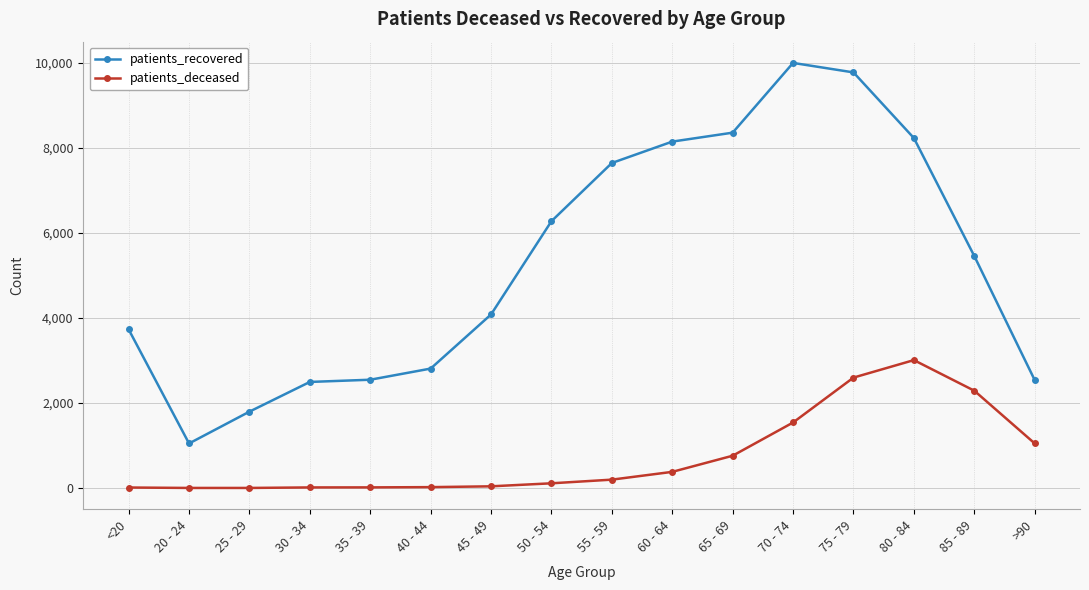

In patients_recovered, how many points are lower than both neighbors (excluding endpoints)?

1